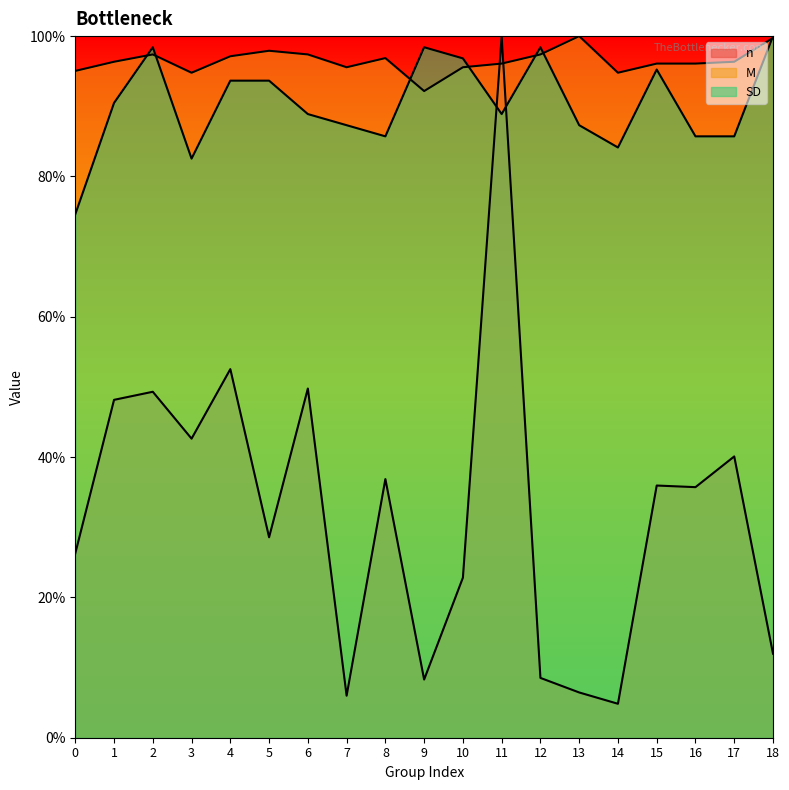

How many times do M and SD cross each other?

7